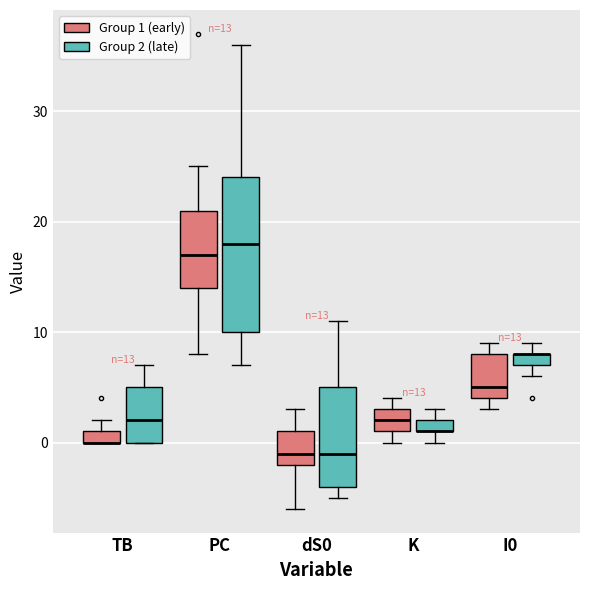

Comparing the boxes themselves (not the whiskers), which one is the tallest?

PC (Group 2 (late))